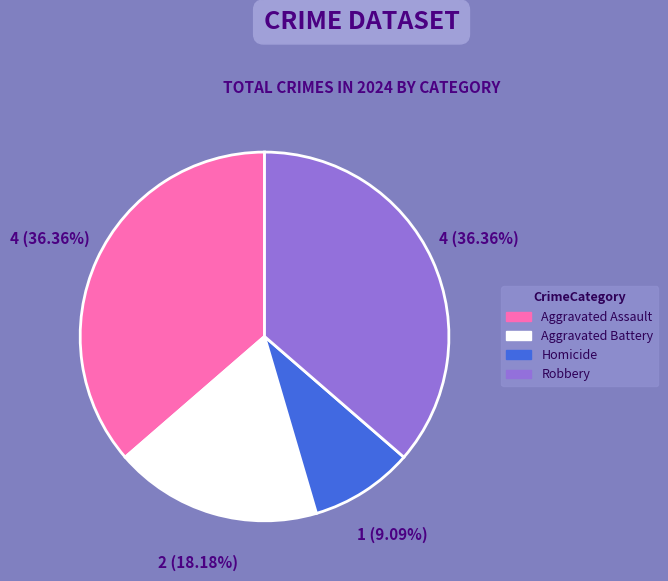

The Aggravated Assault slice represents 36% of the pie. True or false?

True